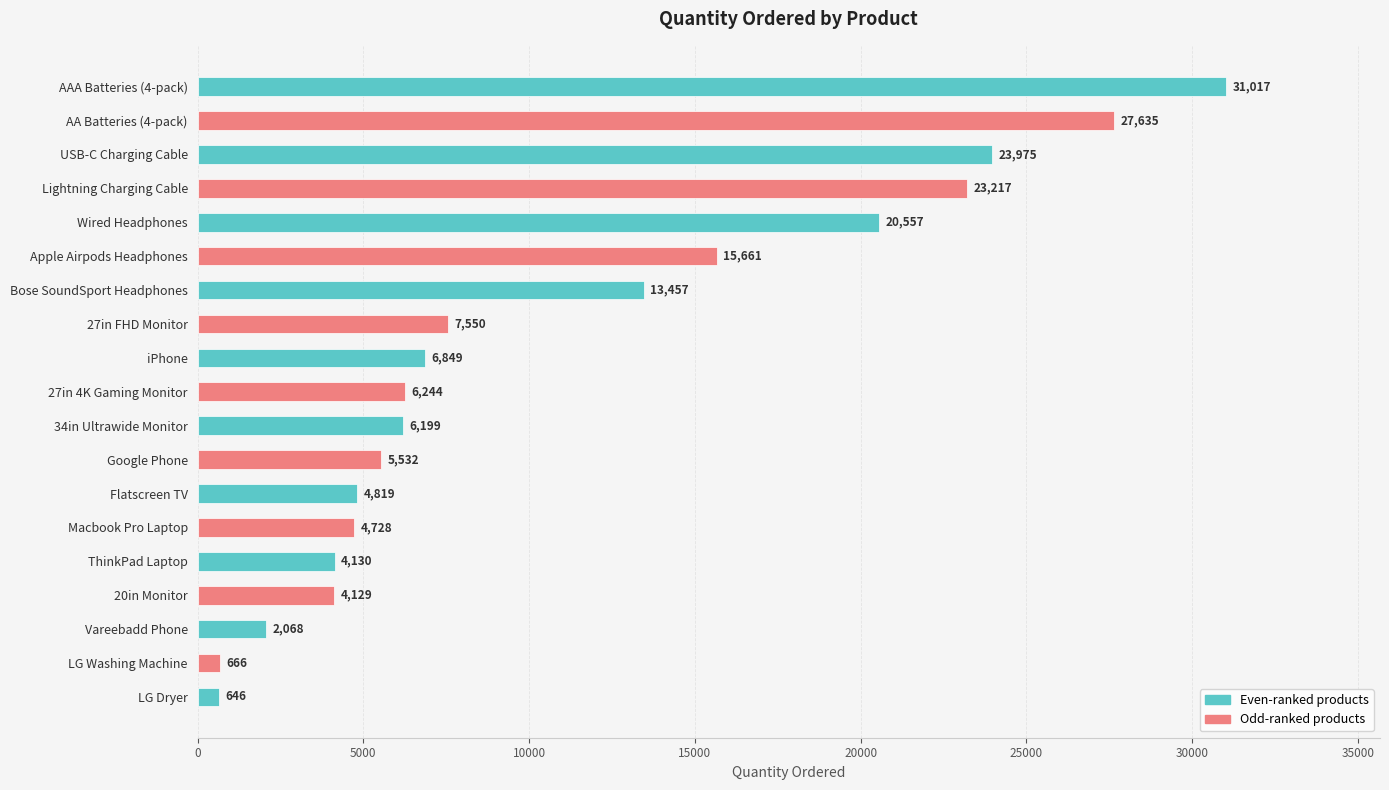

Count the number of data series in this chart.

1